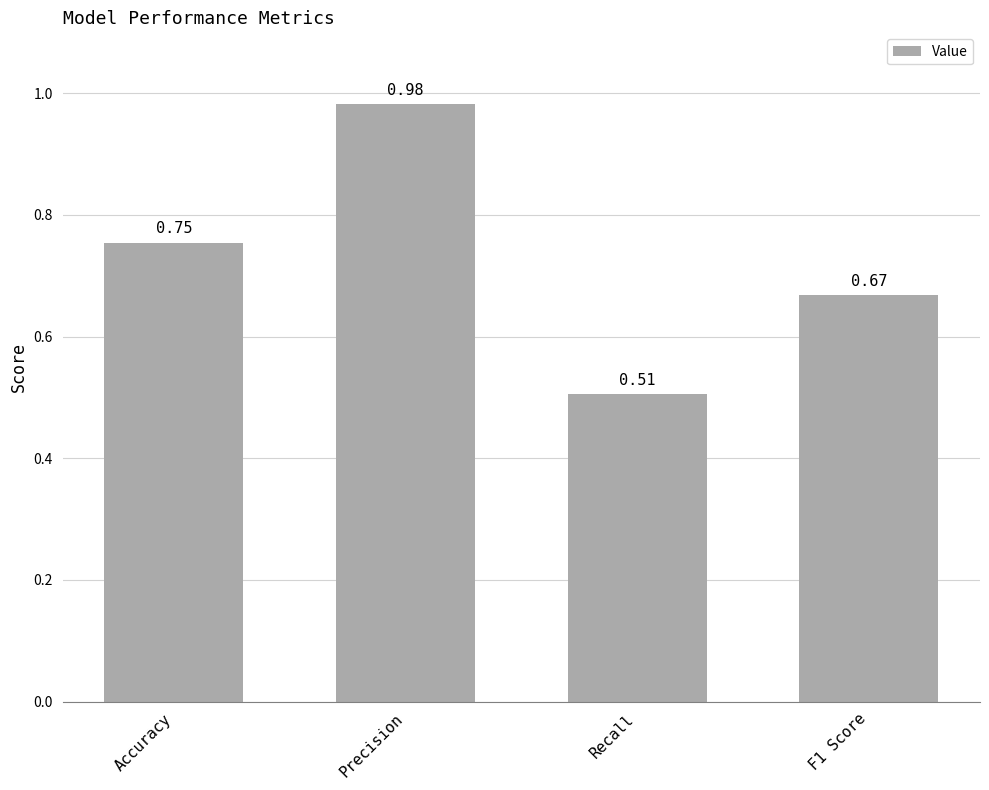

How many categories are shown in the chart?

4